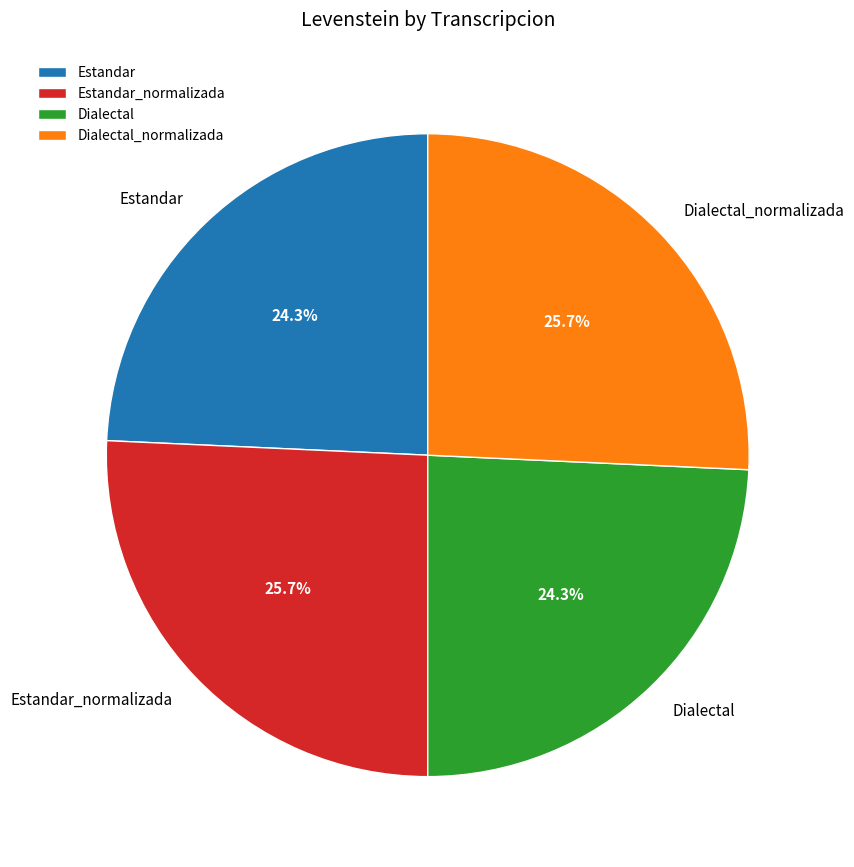

What is the ratio of the value at Estandar to the value at Dialectal_normalizada?

0.9